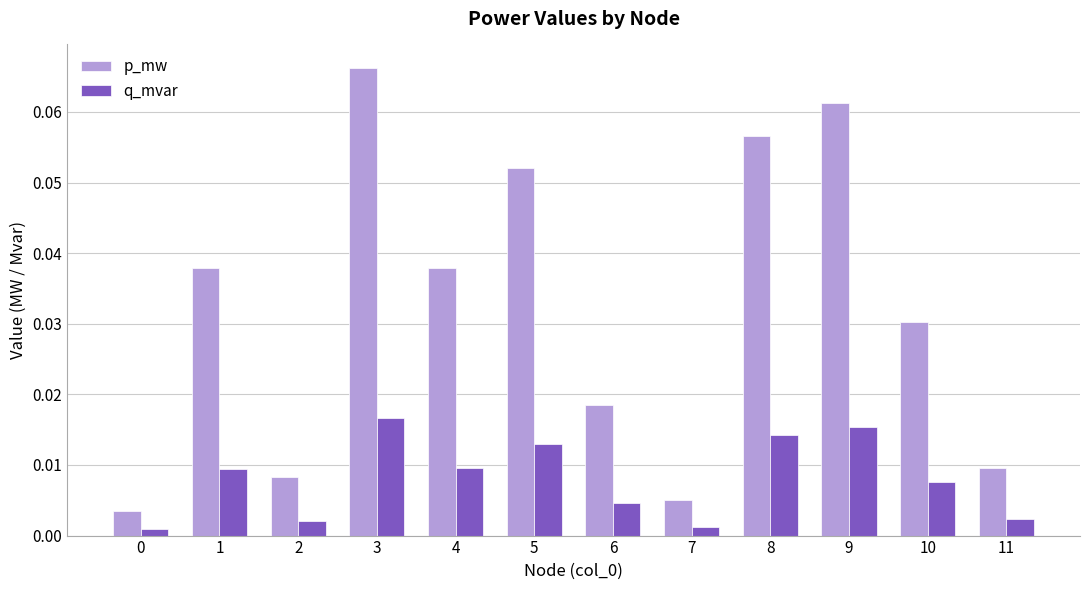

How many bars are there in each group?

2